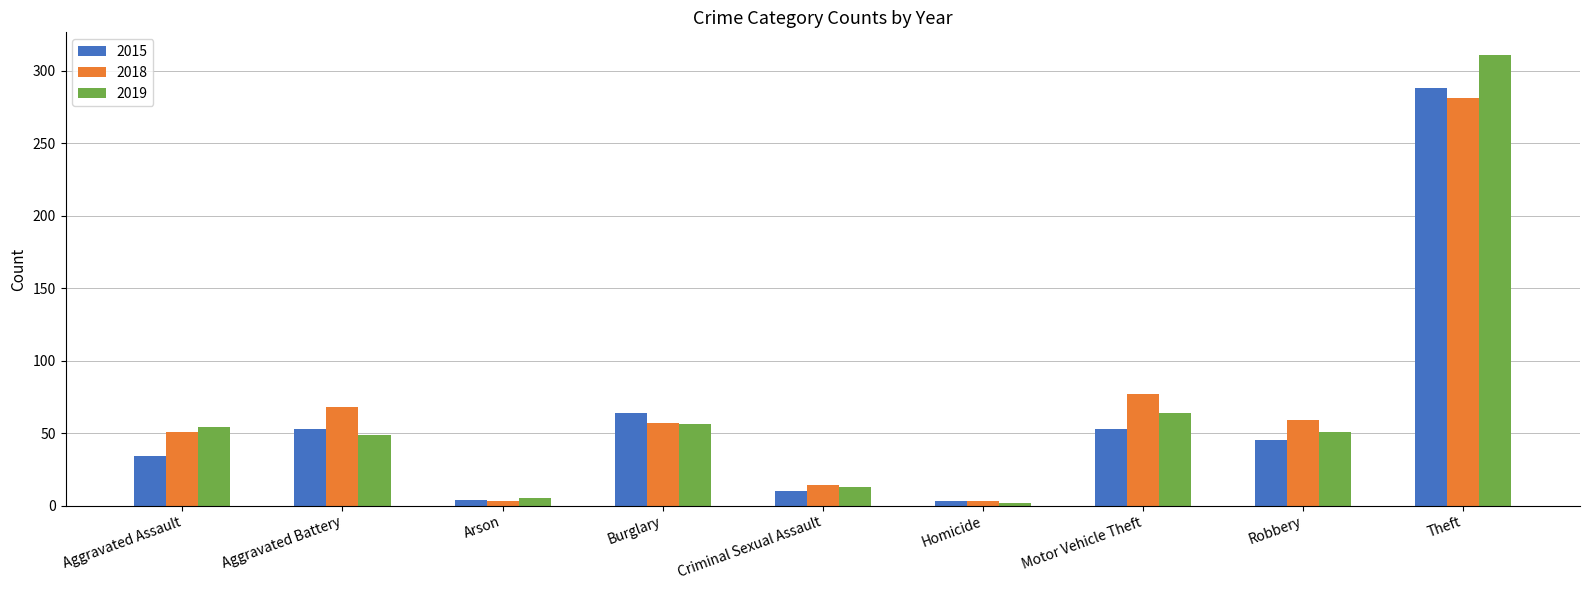

The value of 2019 at Robbery is 51. True or false?

True